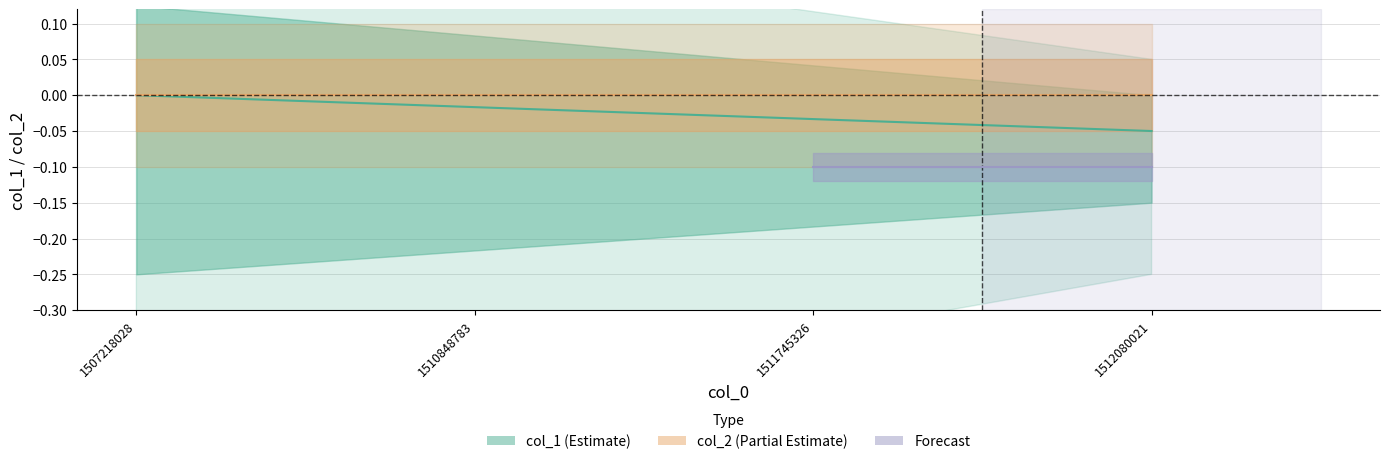

Which series has the widest spread of values?

col_1